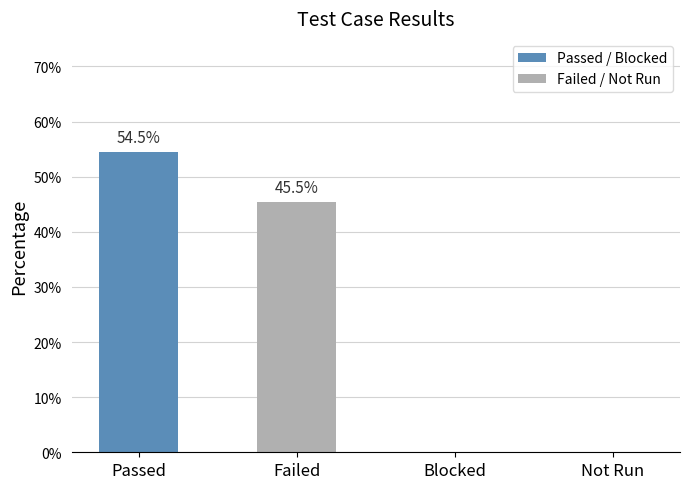

Count the values in the range 0 to 1.

4